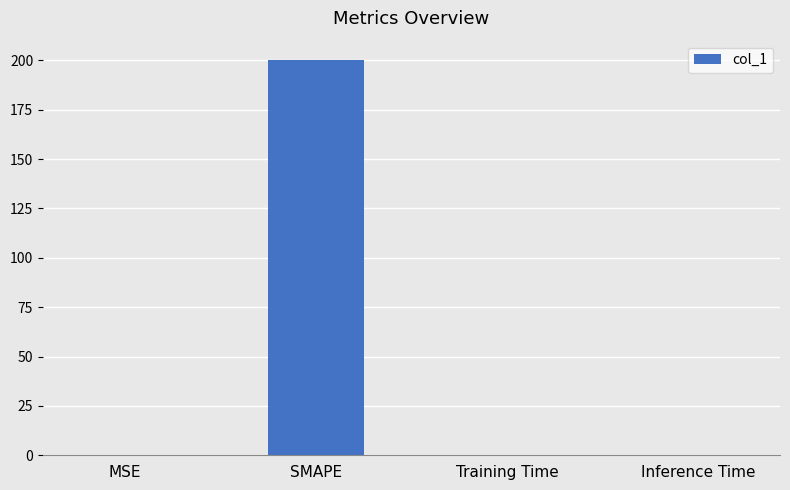

What is the sum of all values?

200.0